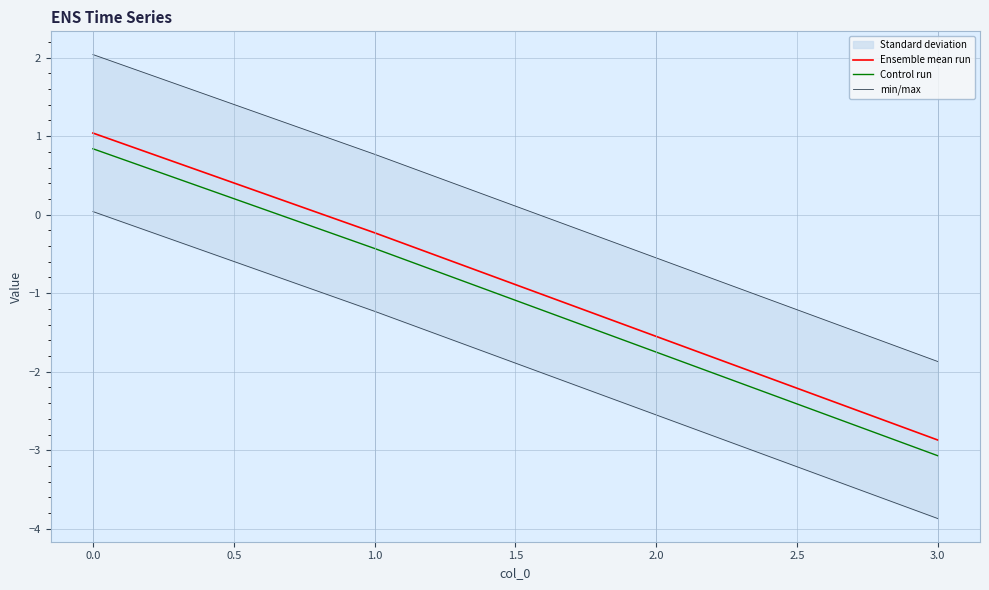

Reading left to right, transcribe all the data shown in this chart.

Ensemble mean run: 1.0	-0.2	-1.6	-2.9
Control run: 0.8	-0.4	-1.8	-3.1
min/max: 2.0	0.8	-0.6	-1.9